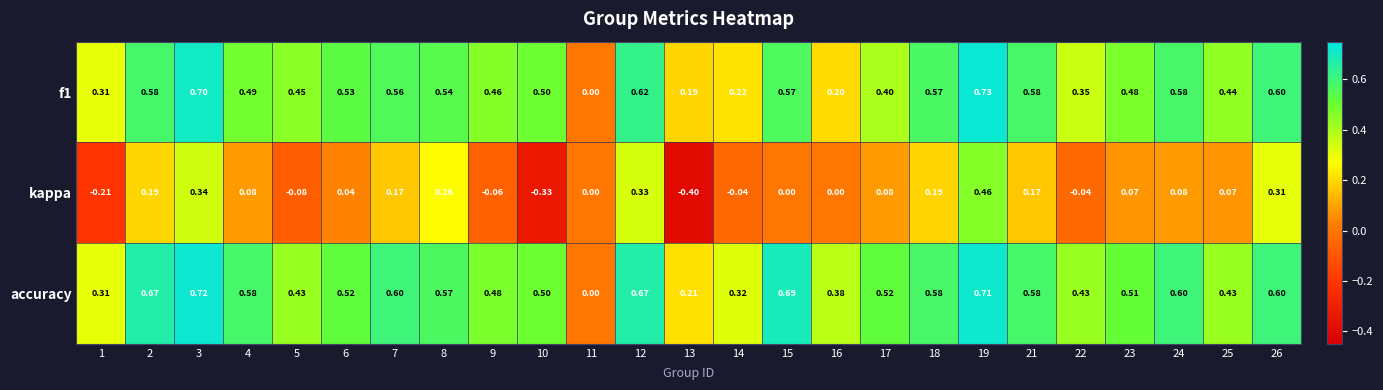

Is the value of accuracy at 23 greater than the value of kappa at 2?

Yes